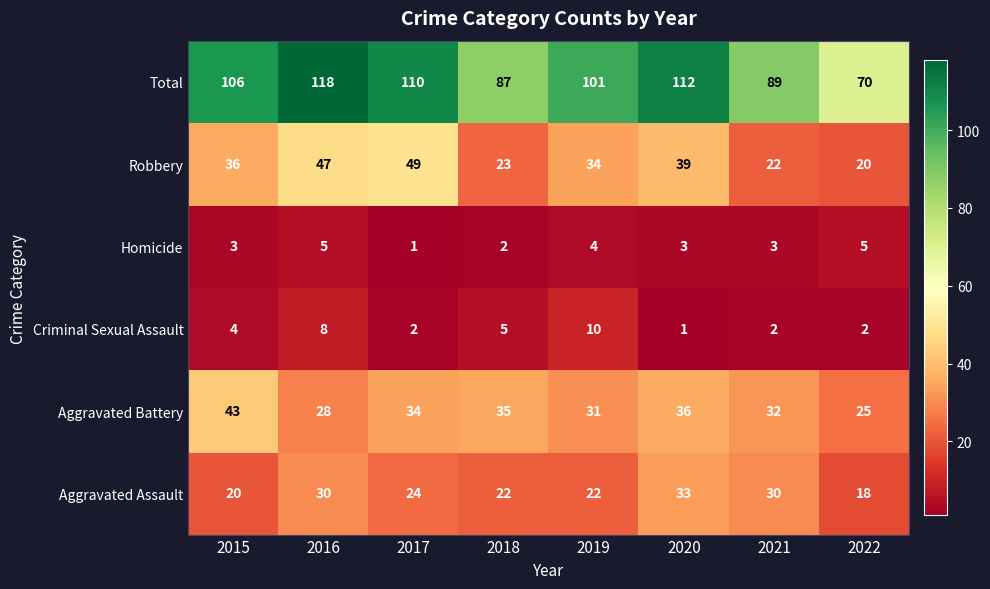

Where is Aggravated Battery nearest to the value 34?

2017